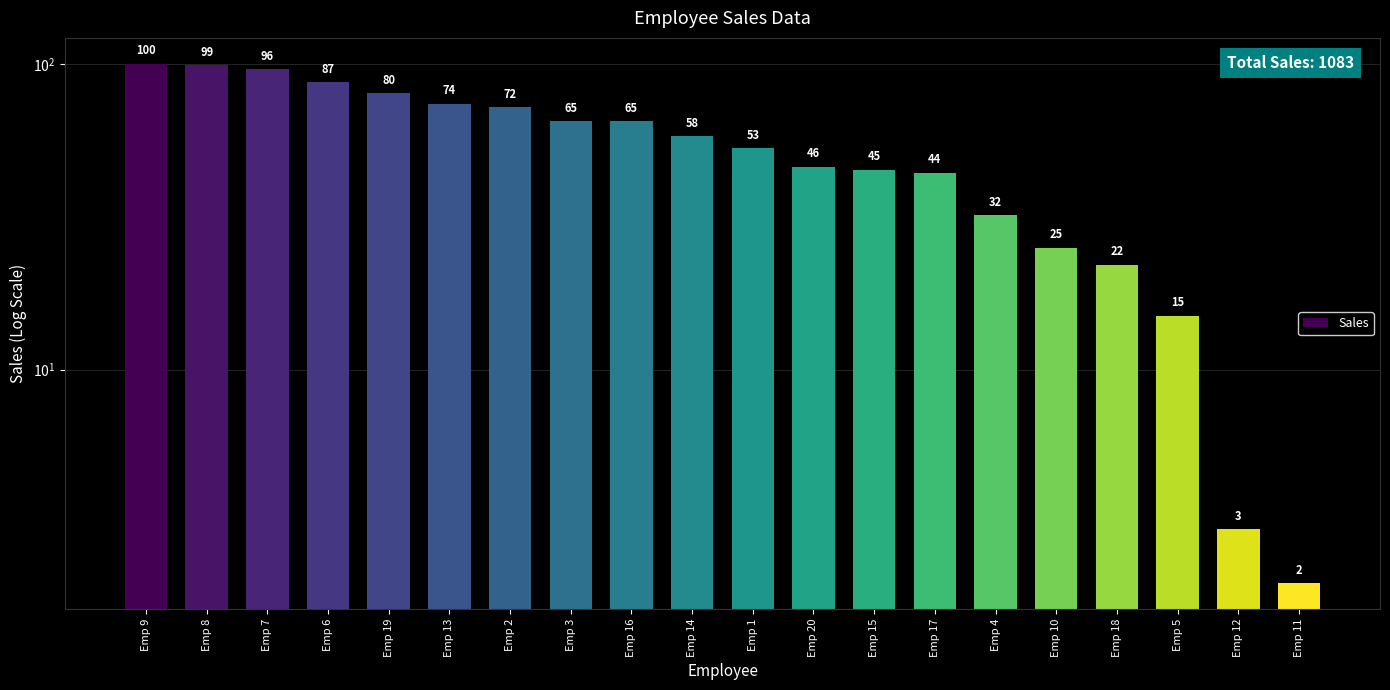

The chart shows a value of 65 at Emp 16. True or false?

True